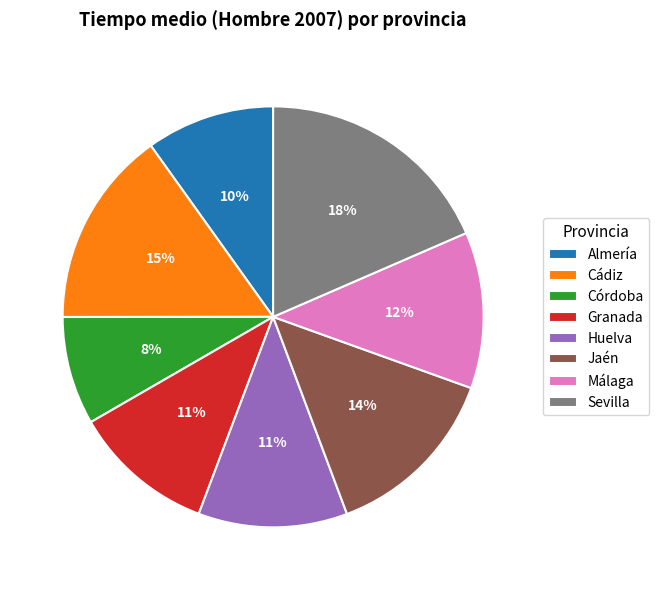

Between Granada and Córdoba, which is larger?

Granada